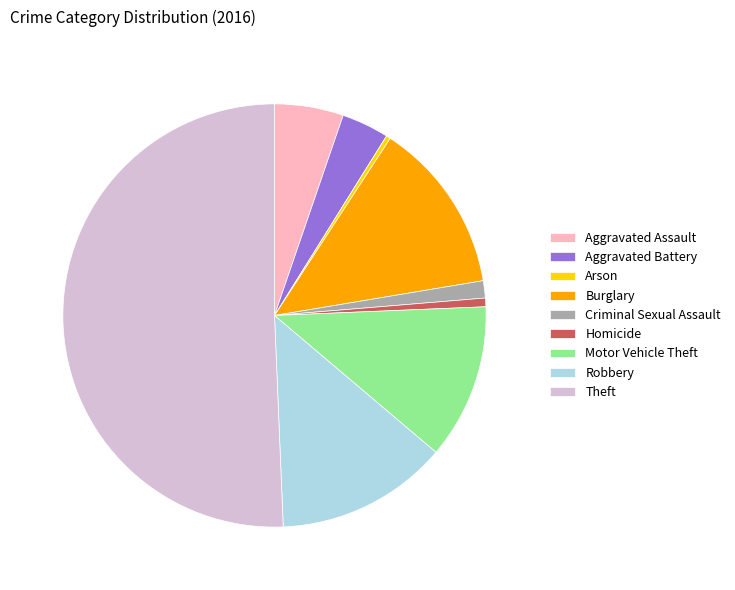

The Criminal Sexual Assault slice represents 9% of the pie. True or false?

False